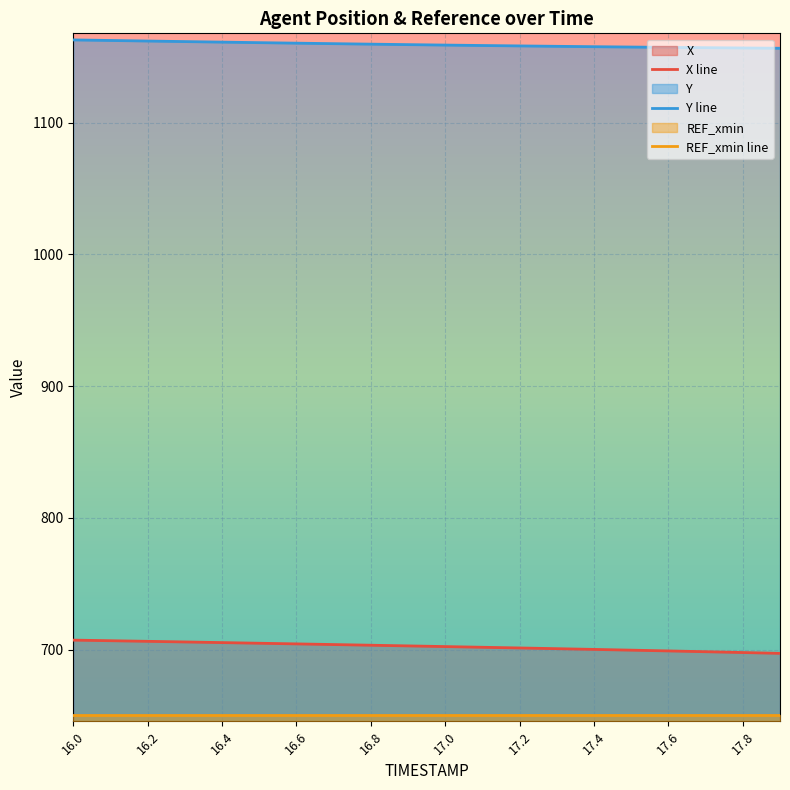

Reading left to right, what are all the values shown in this chart?

X line: 707.3	706.8	706.4	705.9	705.4	704.9	704.4	703.9	703.4	702.9	702.4	701.9	701.3	700.8	700.2	699.7	699.1	698.5	697.9	697.3
Y line: 1162.8	1162.3	1161.9	1161.5	1161.1	1160.7	1160.3	1159.9	1159.6	1159.2	1158.9	1158.5	1158.2	1157.9	1157.6	1157.4	1157.1	1156.9	1156.7	1156.5
REF_xmin line: 650.7	650.7	650.7	650.7	650.7	650.7	650.7	650.7	650.7	650.7	650.7	650.7	650.7	650.7	650.7	650.7	650.7	650.7	650.7	650.7